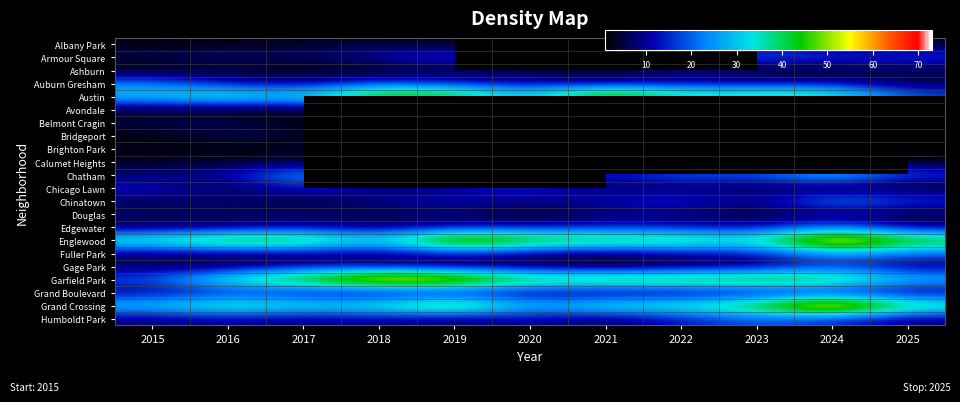

True or false: Chatham has a value of 8.0 at 2015.

True